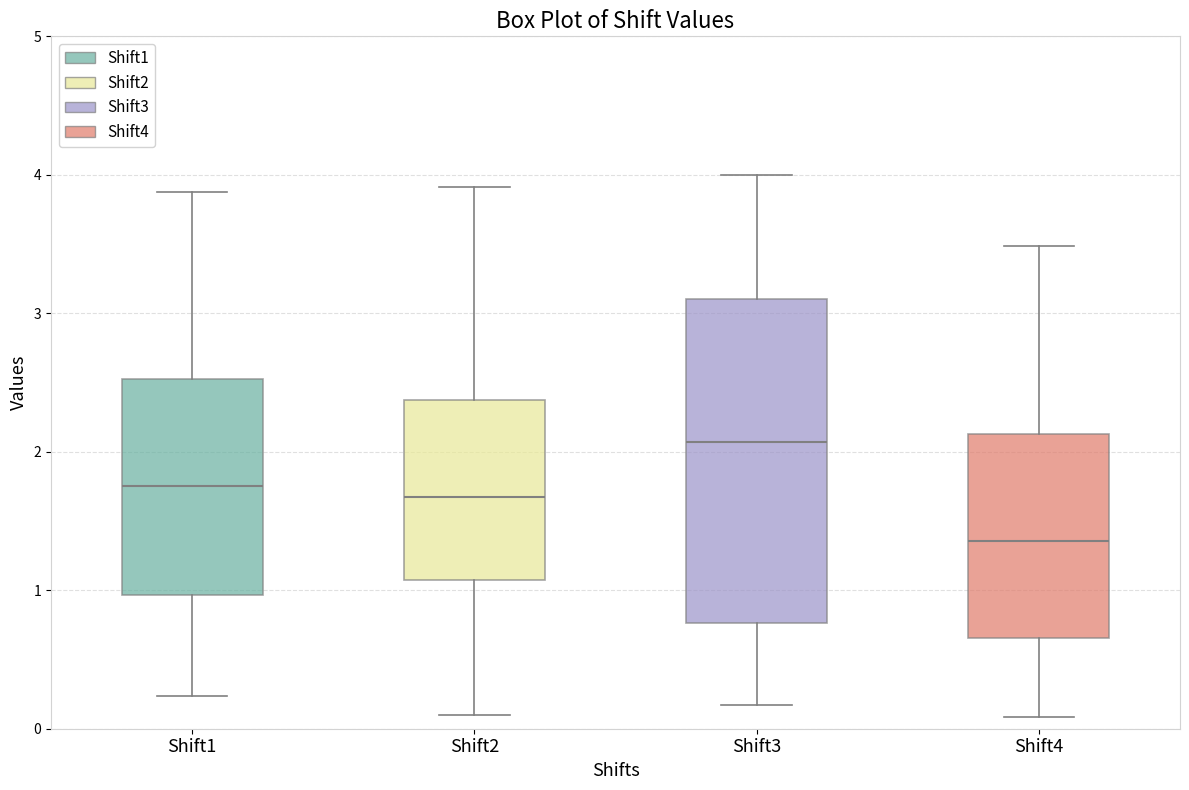

Reading left to right, read every box against the y-axis: the position of its median line, the range the box covers, and the ends of its whiskers. The values are not printed on the chart, so give them approximately, as read against the axis.

Shift1: median 1.7, box 1.0 to 2.5, whiskers 0.2 to 3.9
Shift2: median 1.7, box 1.1 to 2.4, whiskers 0.1 to 3.9
Shift3: median 2.1, box 0.8 to 3.1, whiskers 0.2 to 4.0
Shift4: median 1.4, box 0.7 to 2.1, whiskers 0.1 to 3.5